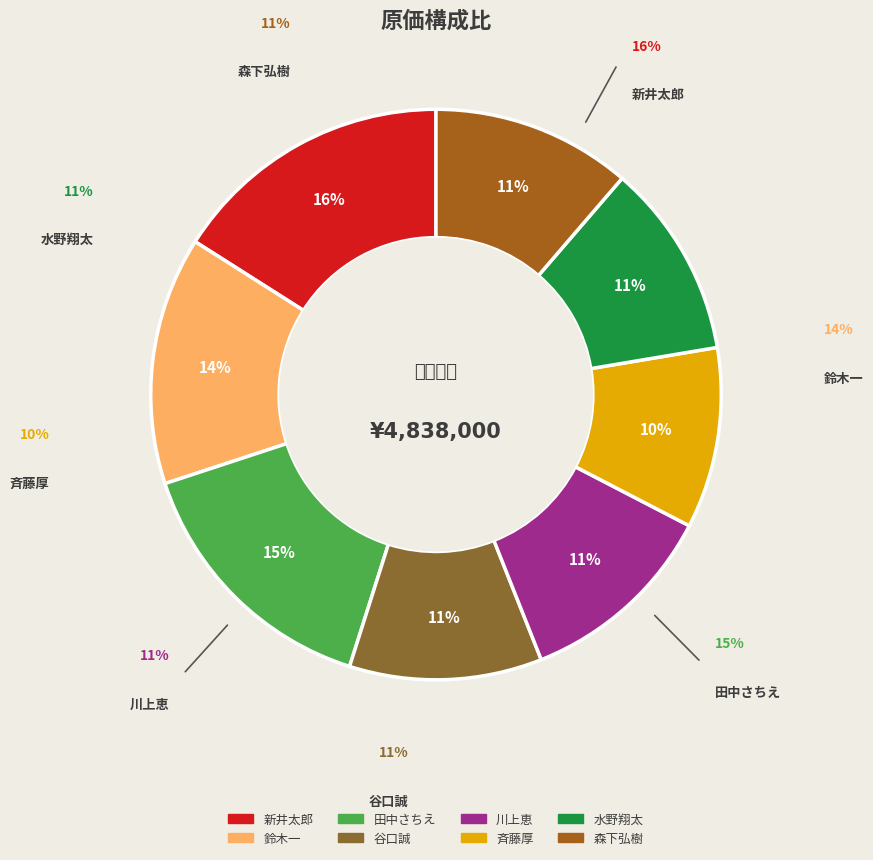

The 森下弘樹 slice represents 11% of the pie. True or false?

True